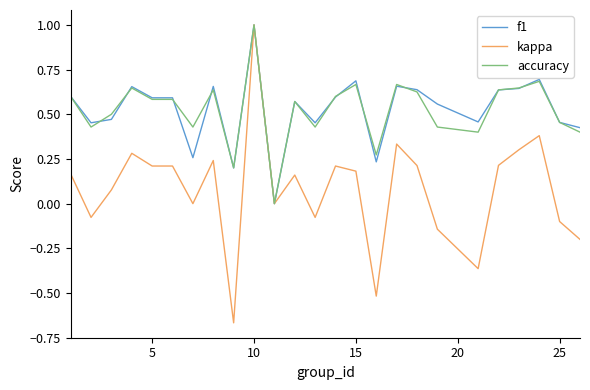

What is the greatest value displayed?

1.0